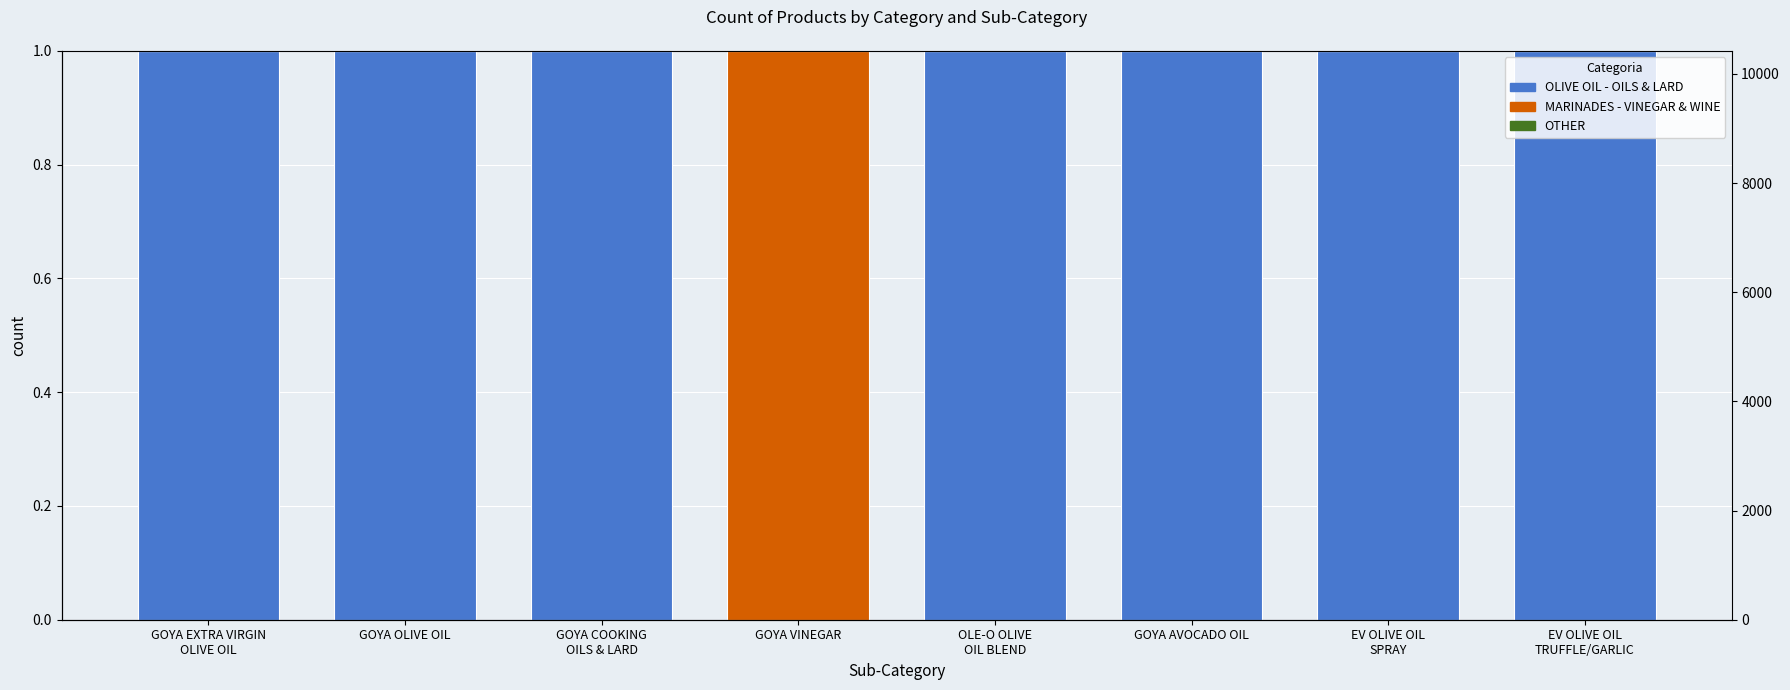

Reading right to left, extract all data points from this chart.

OLIVE OIL - OILS & LARD: 1	1	1	1	0	1	1	1
MARINADES - VINEGAR & WINE: 0	0	0	0	1	0	0	0
OTHER: 0	0	0	0	0	0	0	0